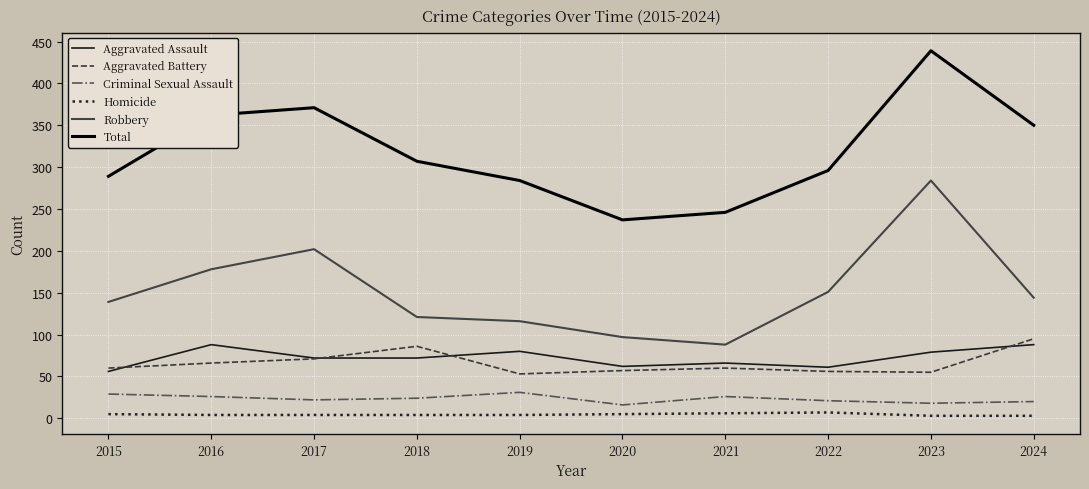

Between 2019 and 2020, which series saw the biggest shift?

Total